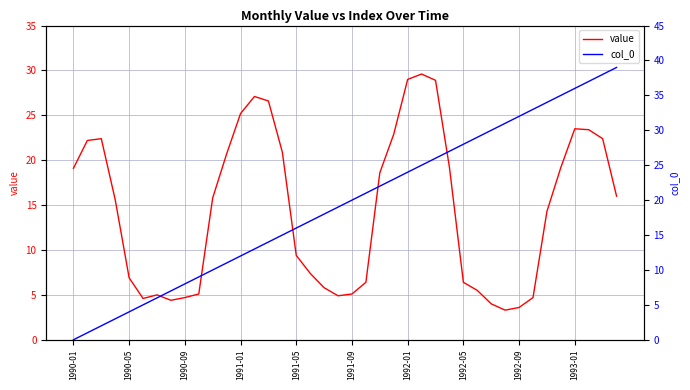

What are all the series names shown in the legend?

value, col_0